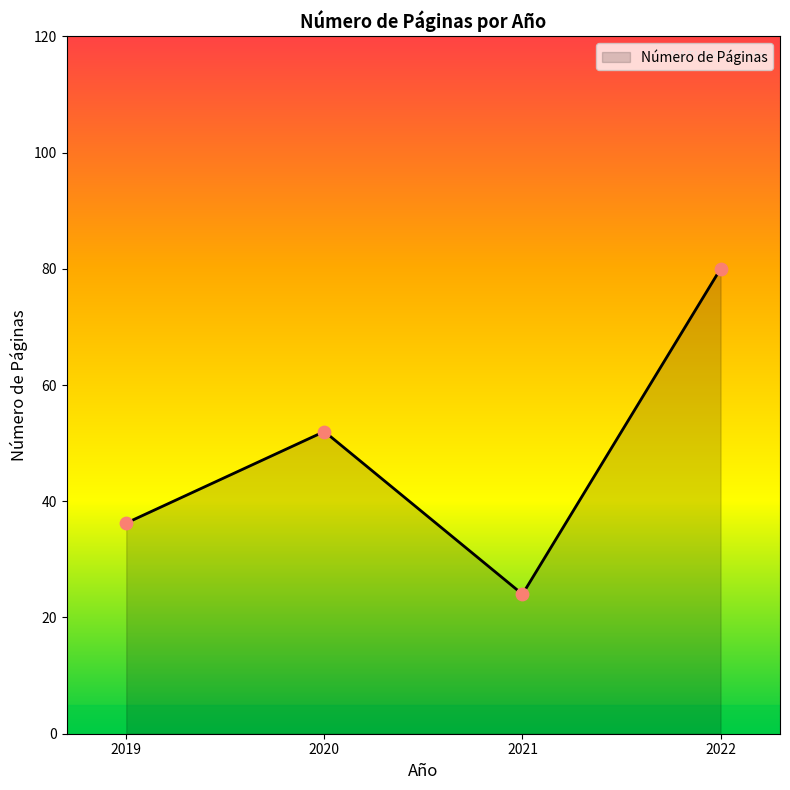

What is the ratio of the value at 2022 to the value at 2021?

3.3